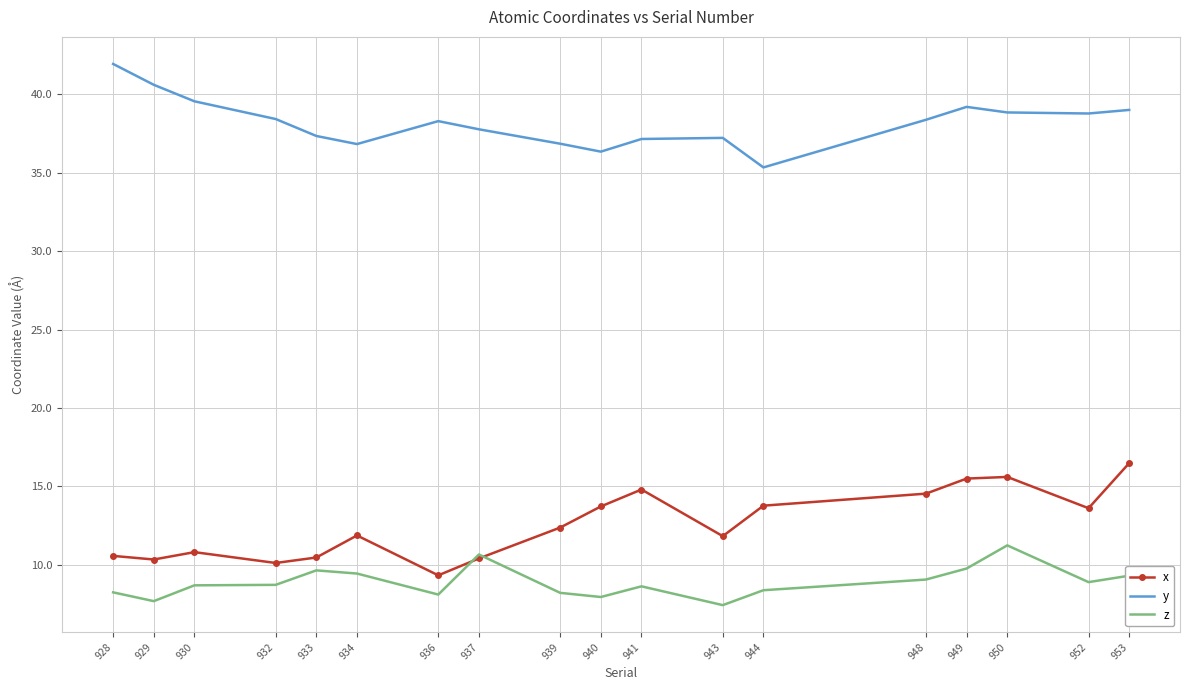

At 941, list the series in order from smallest to largest.

z, x, y